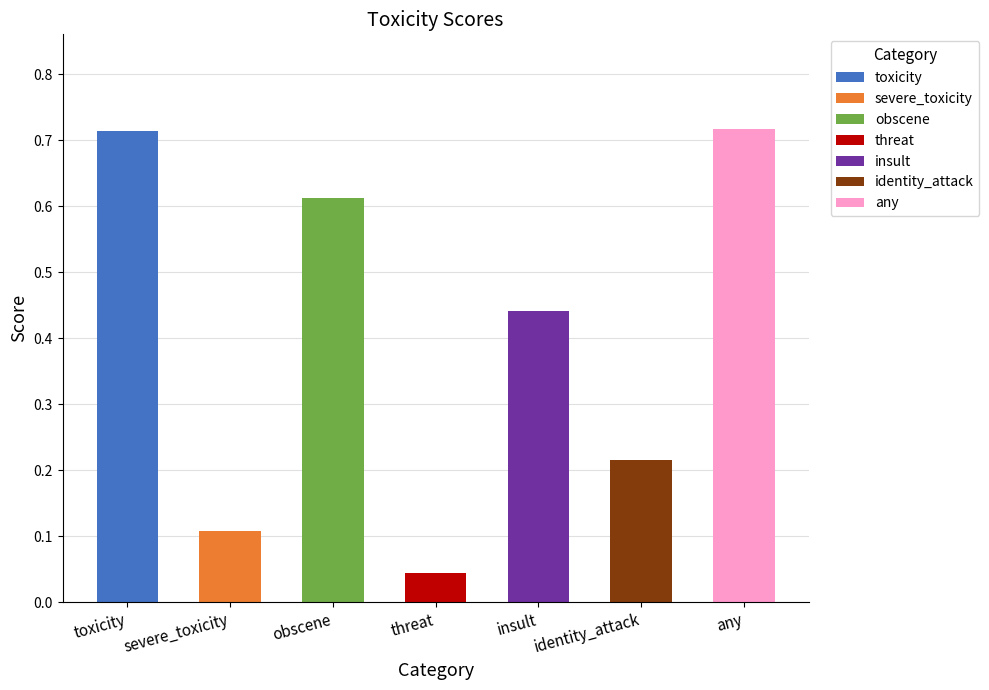

The chart shows a value of 0.1 at severe_toxicity. True or false?

True